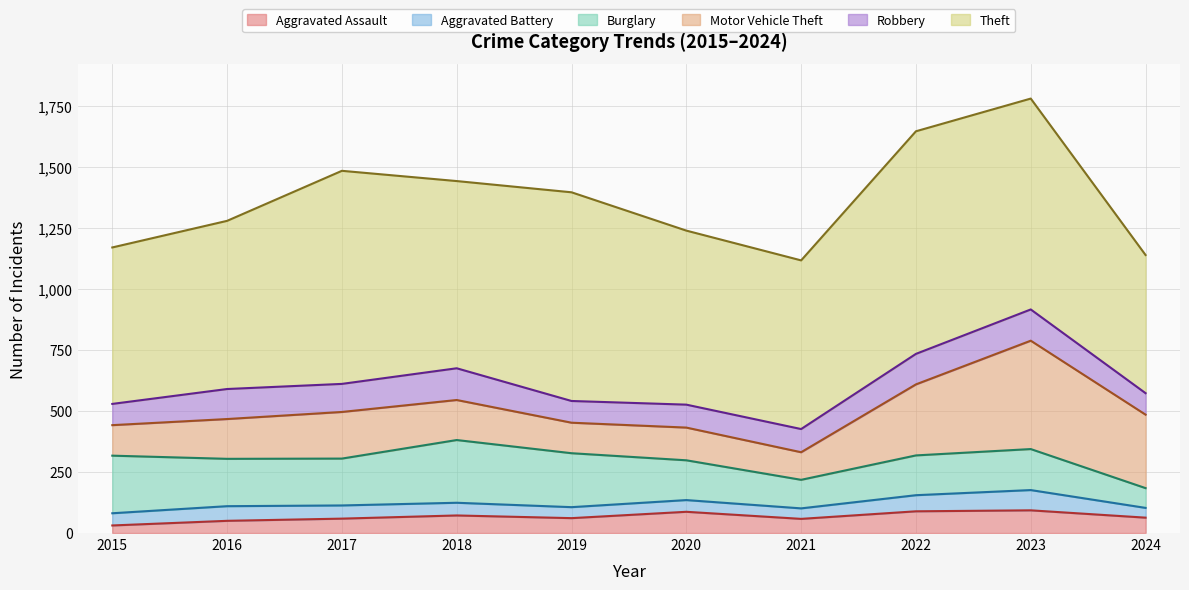

At which category is the sum across all series the highest?

2023